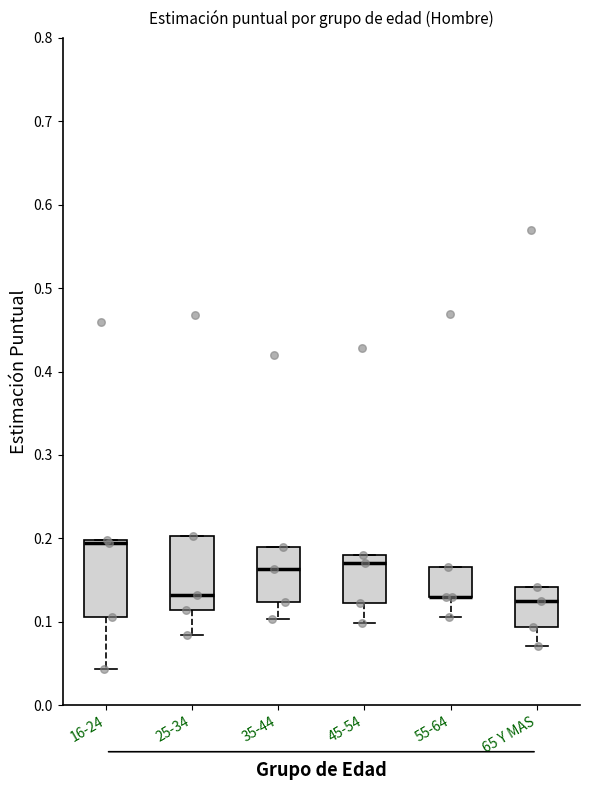

Where is the upper edge of the box for 55-64 on the y-axis? The values are not printed on the chart, so give them approximately, as read against the axis.

0.17